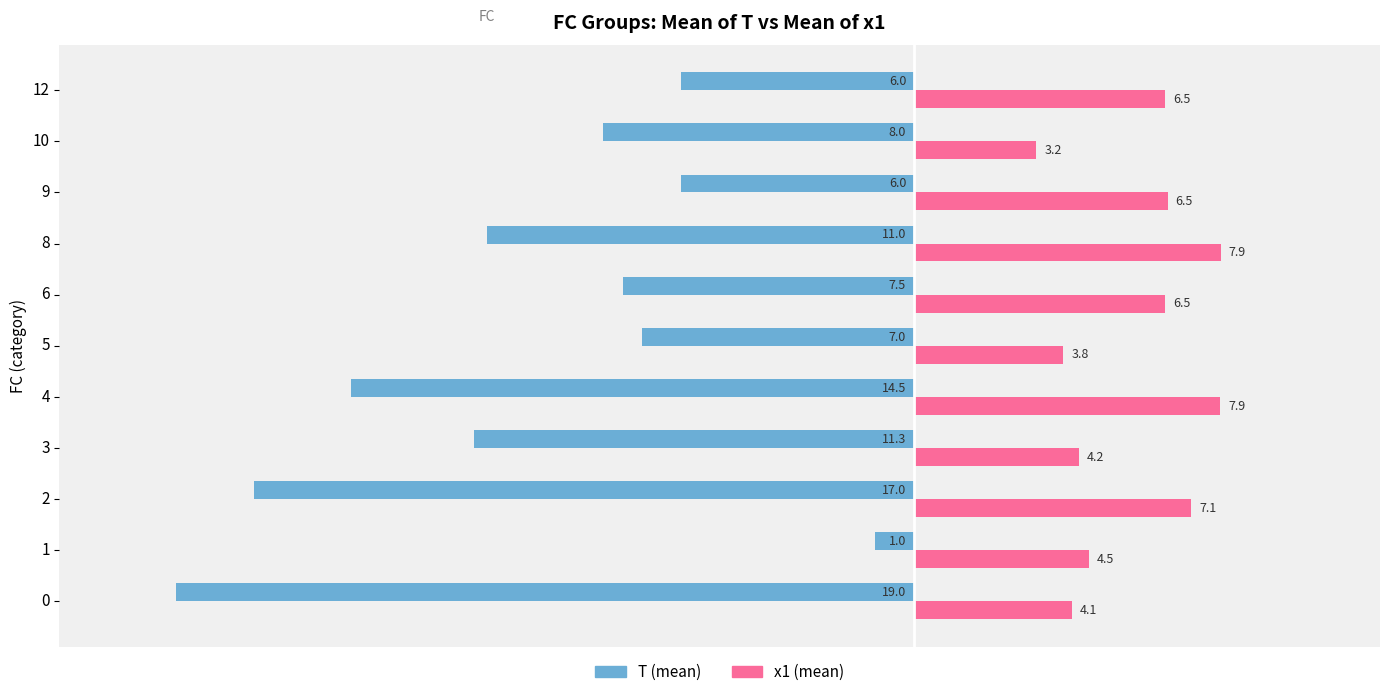

Between 5 and 6, which series saw the biggest shift?

x1 (mean)